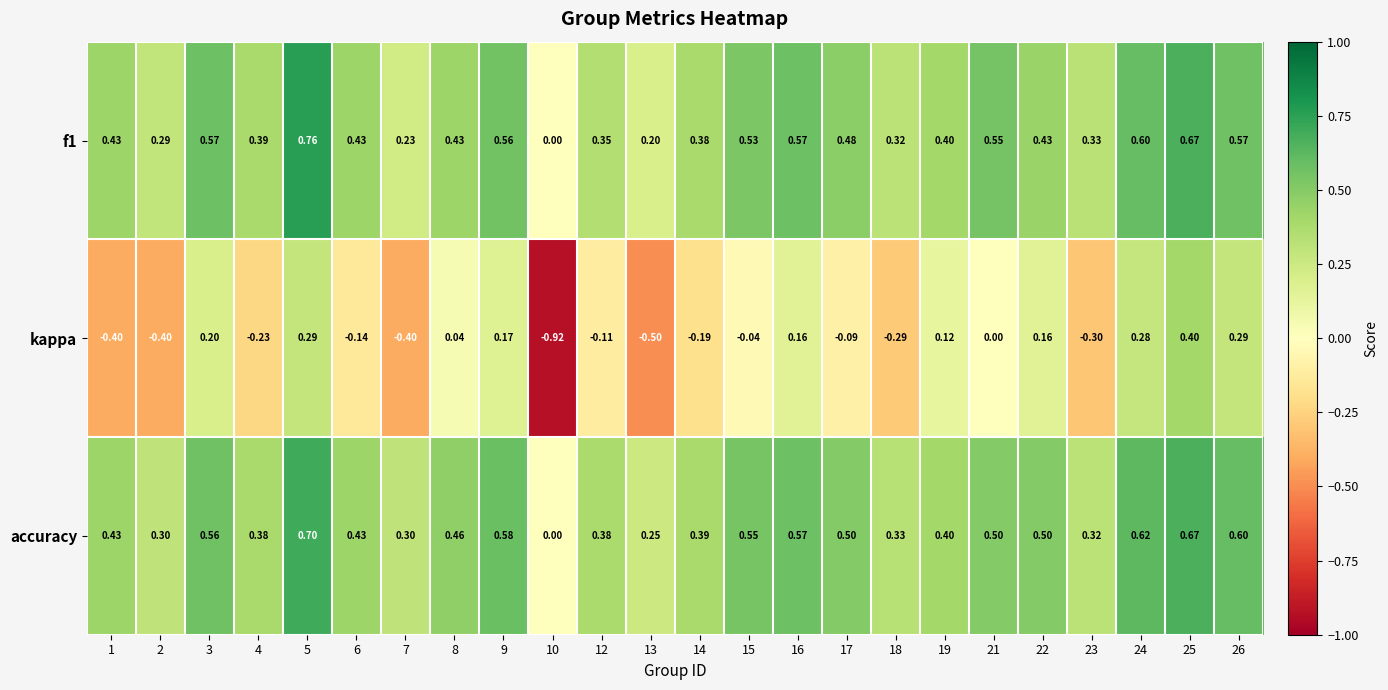

Between 22 and 24, which series saw the biggest shift?

f1